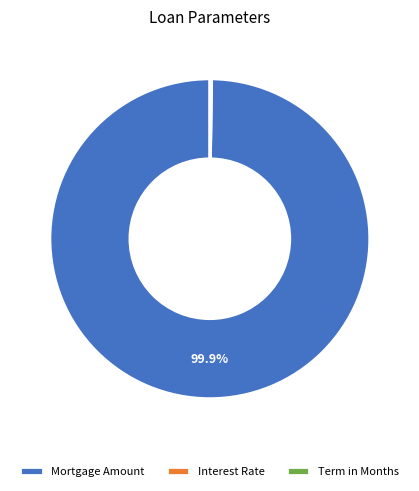

Which category accounts for the majority?

Mortgage Amount